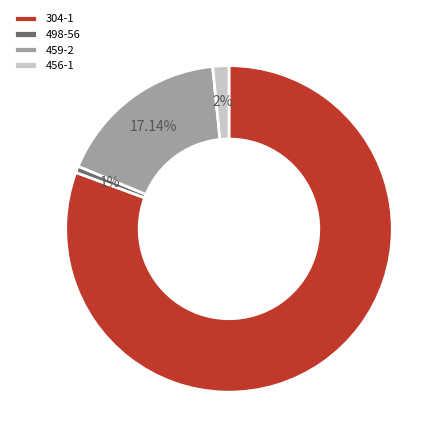

The 498-56 slice represents 1% of the pie. True or false?

True